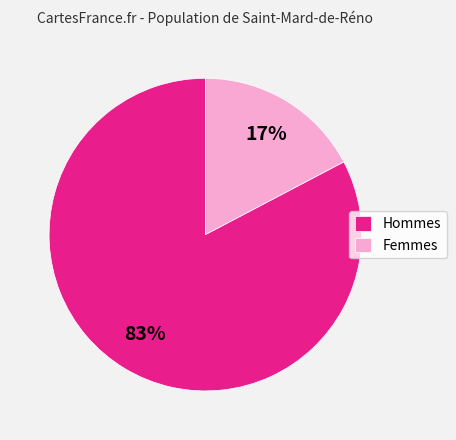

Which has a higher value, Femmes or Hommes?

Hommes